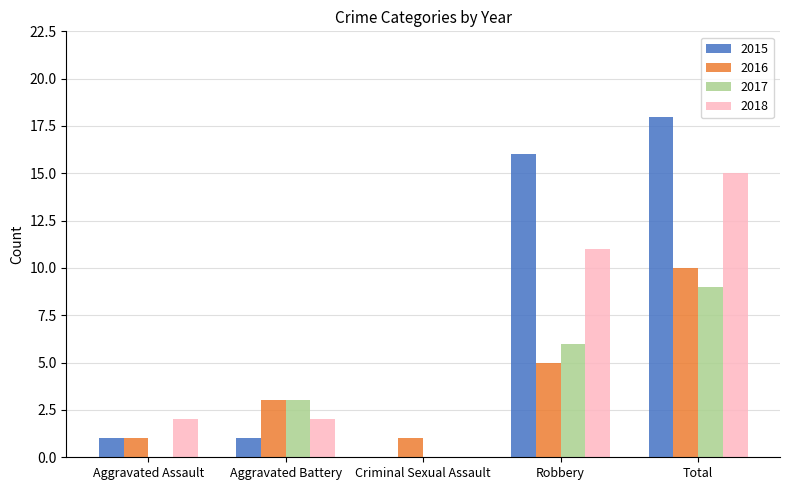

How many values in 2015 are above zero?

4